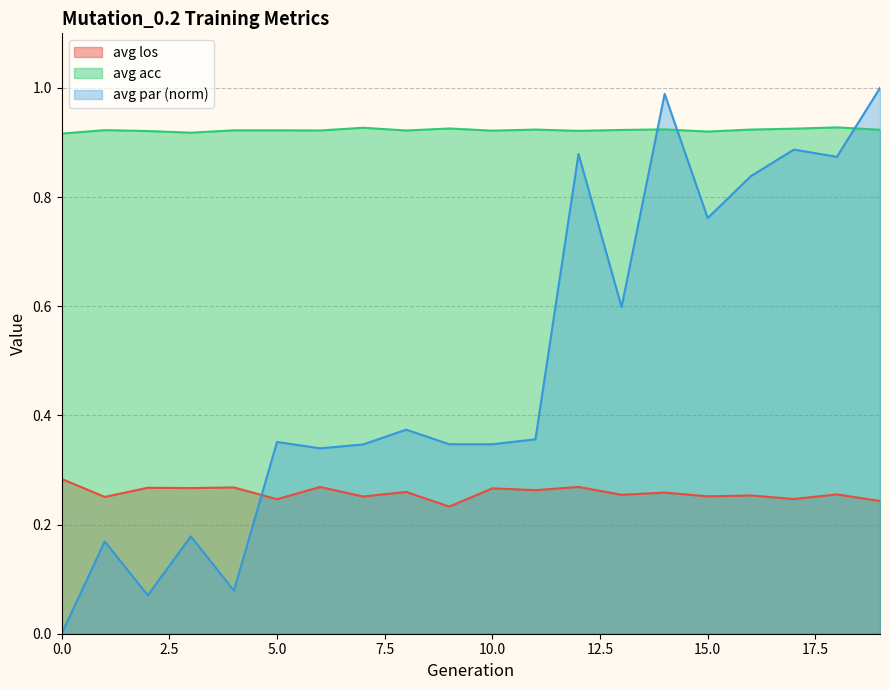

At how many categories does at least one series exceed 0?

20